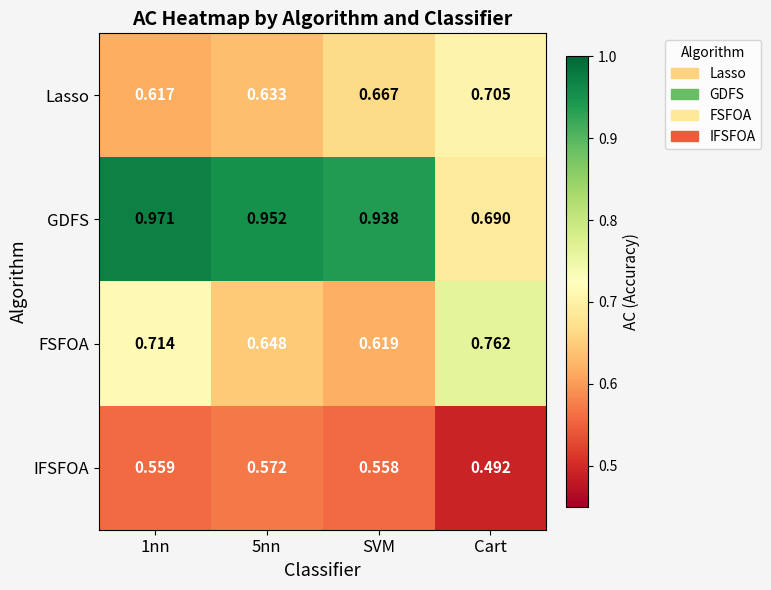

At which category does the chart reach its minimum across all series?

Cart